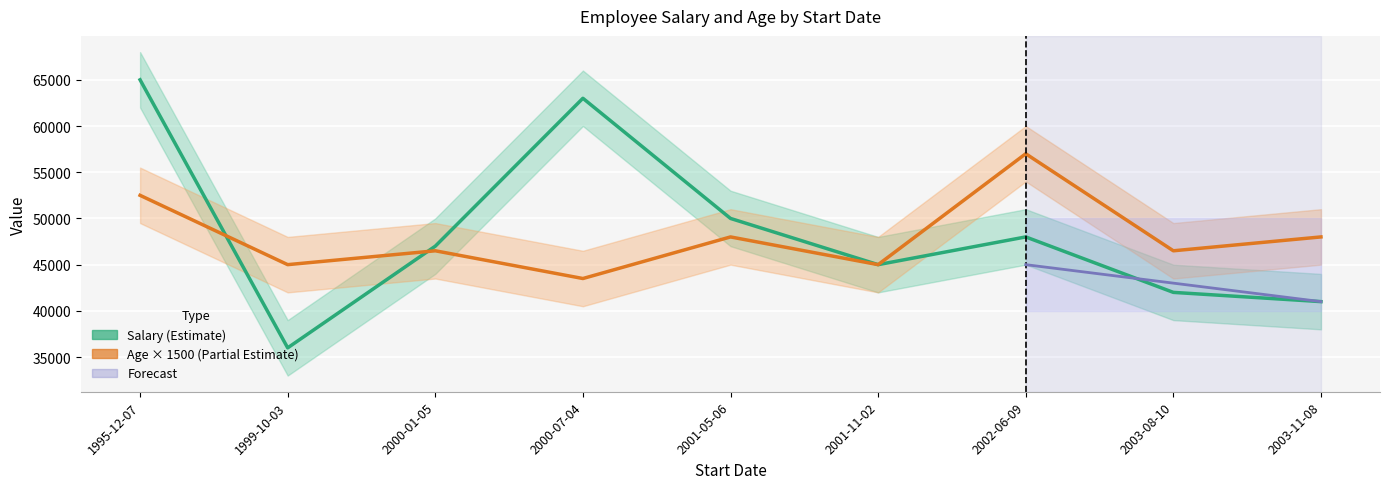

At how many categories does at least one series exceed 39111?

9